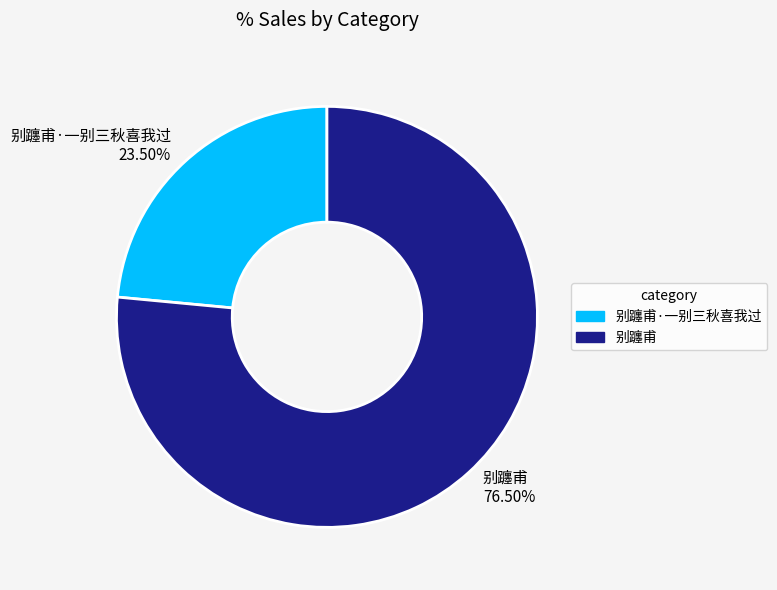

Rank the categories by value from lowest to highest.

别躔甫·一别三秋喜我过 23.50%, 别躔甫 76.50%